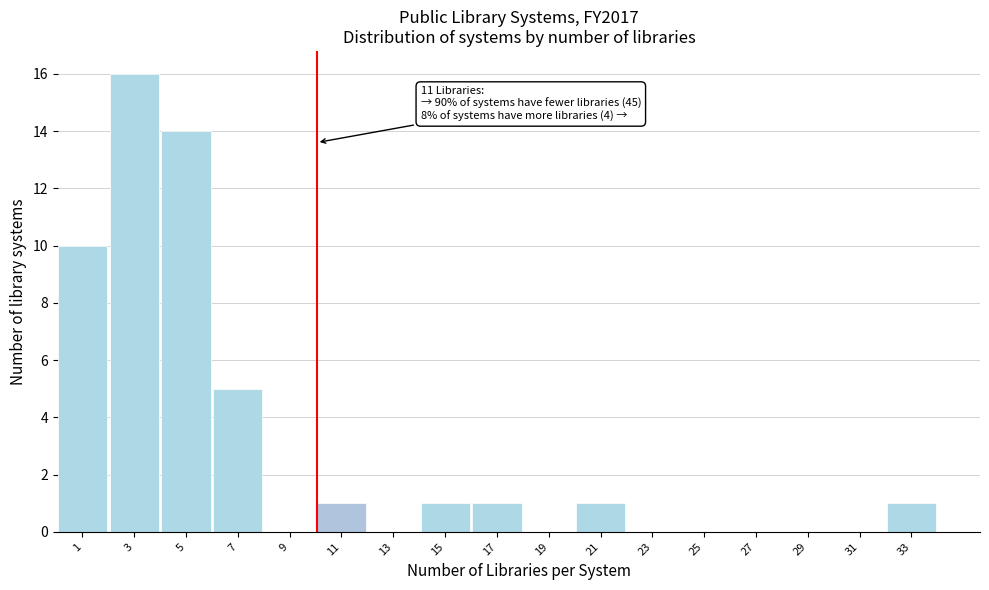

Reading left to right, extract all data points from this chart.

1=10	3=16	5=14	7=5	9=0	11=1	13=0	15=1	17=1	19=0	21=1	23=0	25=0	27=0	29=0	31=0	33=1